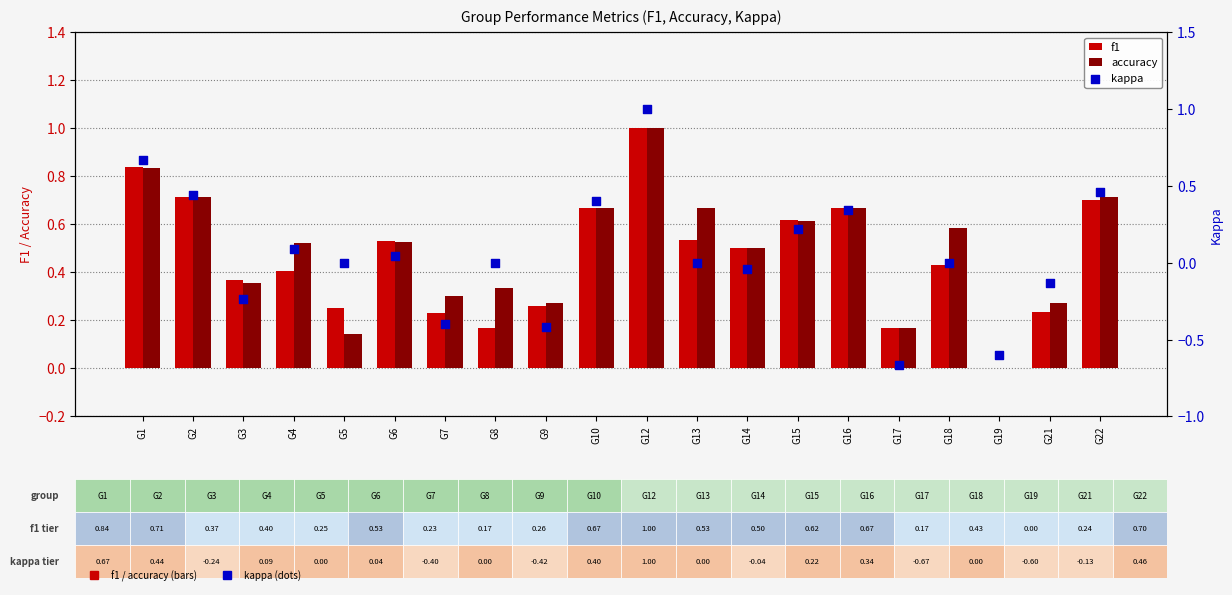

Which series has the largest total across all categories?

accuracy